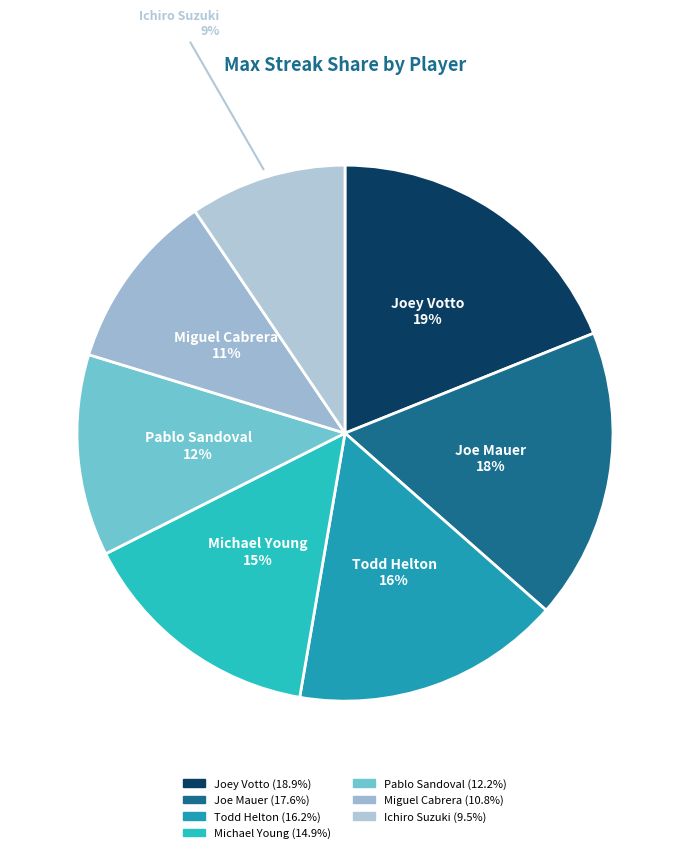

What percentage is the Joey Votto slice, to the nearest percent?

19%